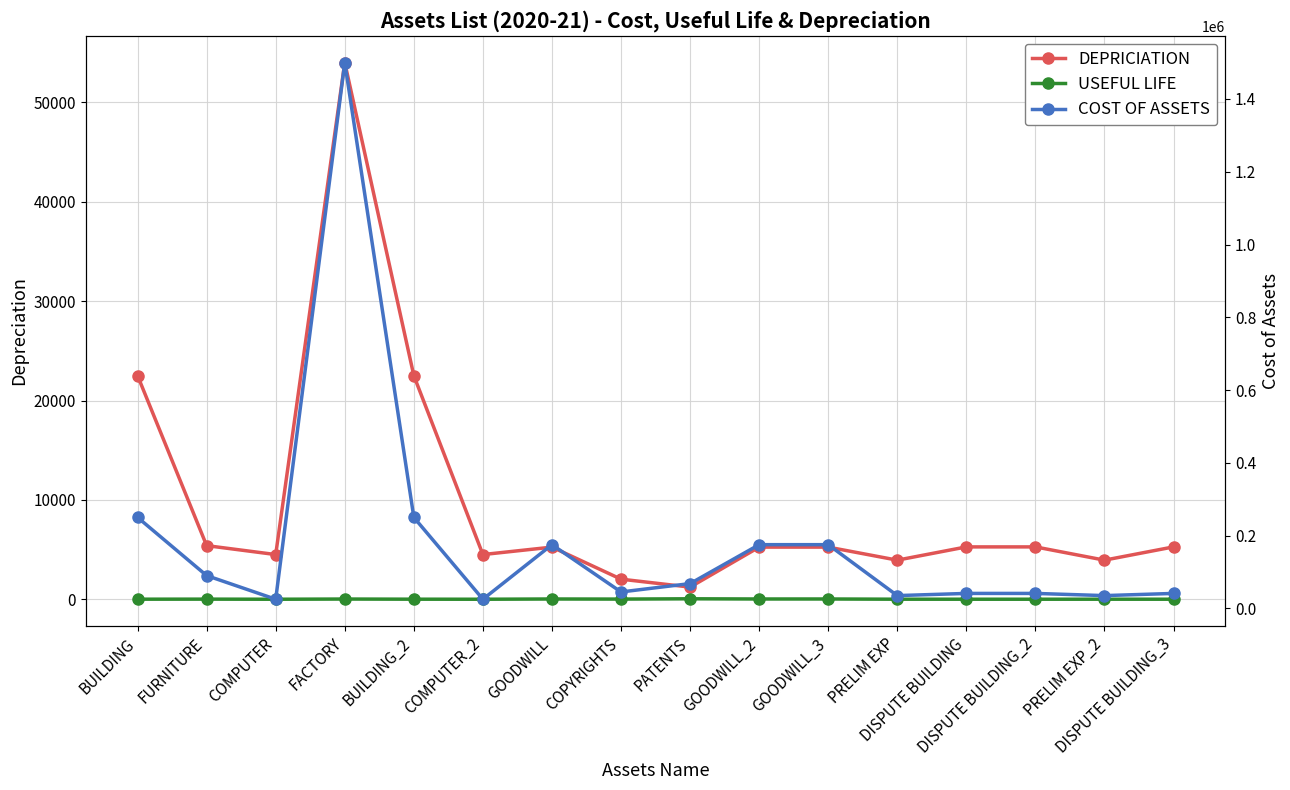

Reading right to left, list all the values displayed in this chart.

DEPRICIATION: 5271.4	3937.5	5271.4	5271.4	3937.5	5250.0	5250.0	1224.0	2025.0	5250.0	4500.0	22500.0	54000.0	4500.0	5400.0	22500.0
USEFUL LIFE: 7.0	8.0	7.0	7.0	8.0	30.0	30.0	50.0	20.0	30.0	5.0	10.0	25.0	5.0	15.0	10.0
COST OF ASSETS: 41000.0	35000.0	41000.0	41000.0	35000.0	175000.0	175000.0	68000.0	45000.0	175000.0	25000.0	250000.0	1500000.0	25000.0	90000.0	250000.0